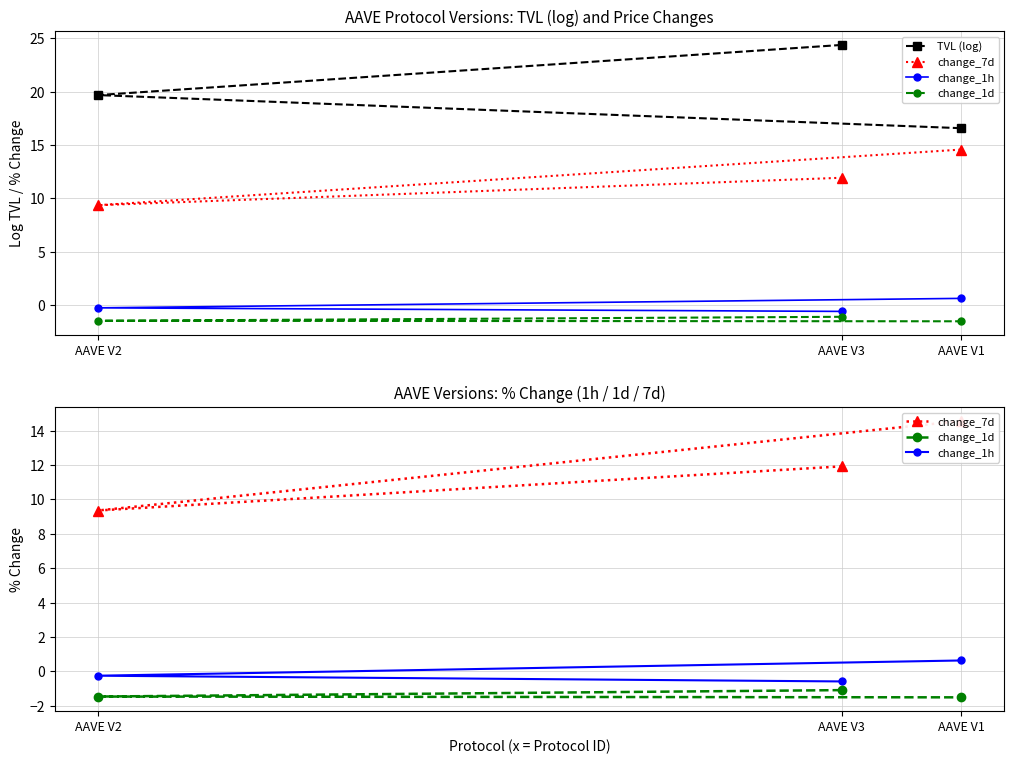

Reading left to right, list all the values displayed in this chart.

TVL (log): 24.4	19.7	16.6
change_7d: 11.9	9.4	14.6
change_1h: -0.6	-0.3	0.6
change_1d: -1.1	-1.5	-1.5